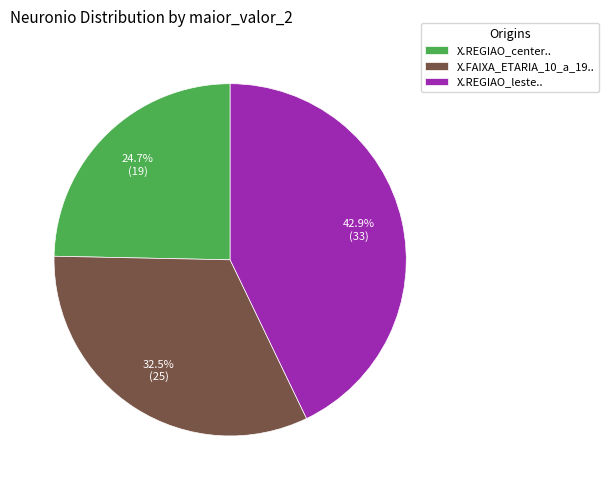

To the nearest percent, what is the difference between the X.REGIAO_leste.. and X.REGIAO_center.. slice percentages?

18%